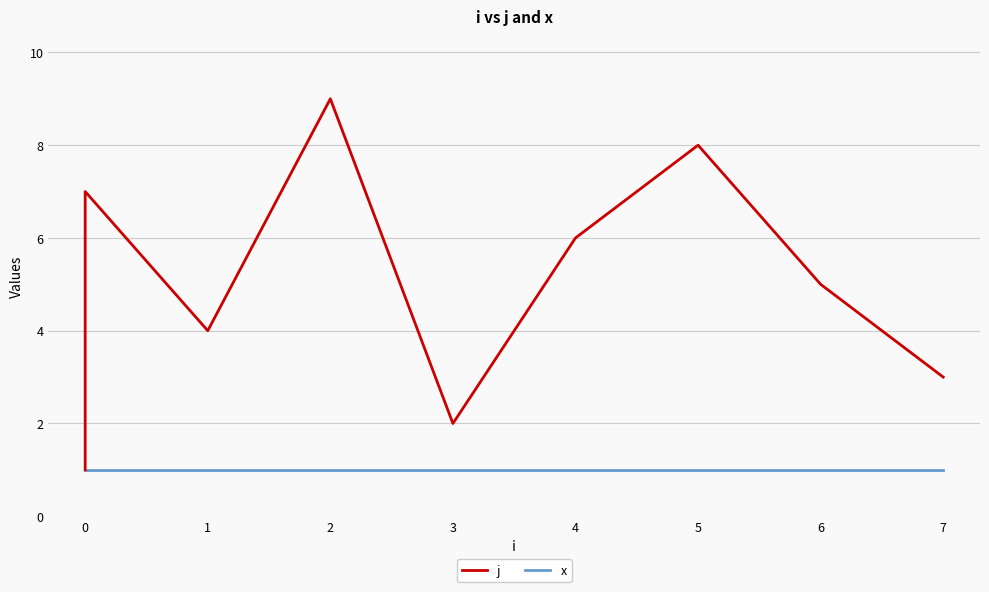

At 5, list the series in order from largest to smallest.

j, x